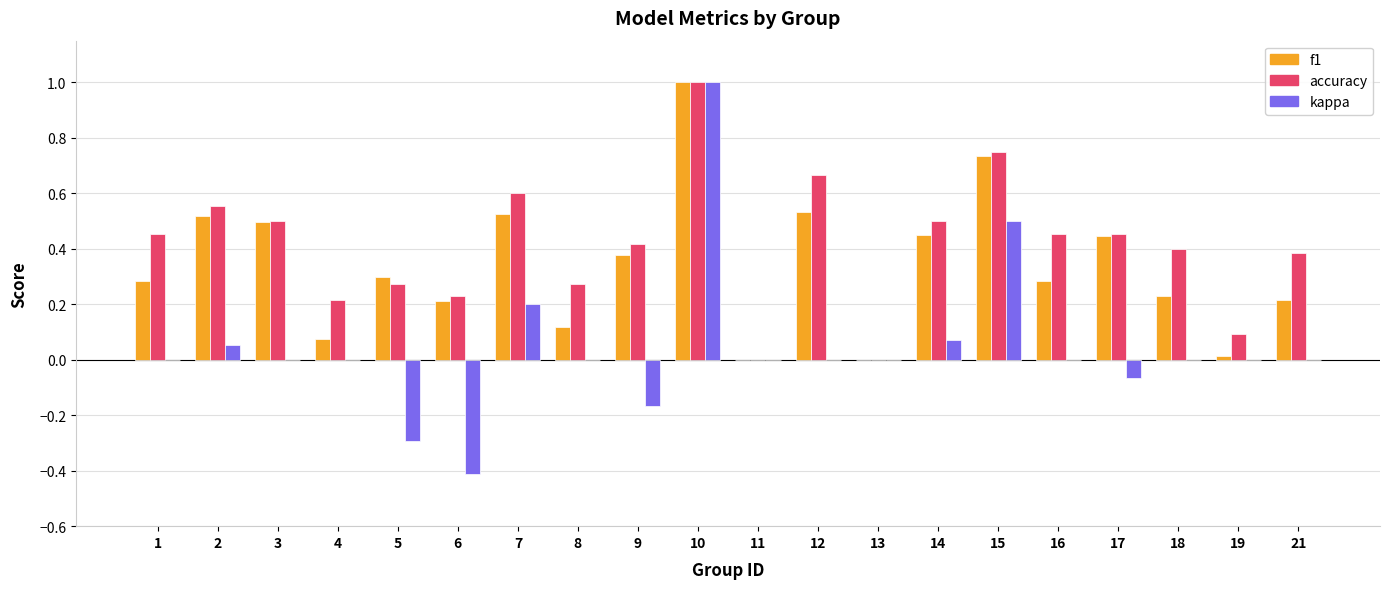

Which series has the largest total across all categories?

accuracy